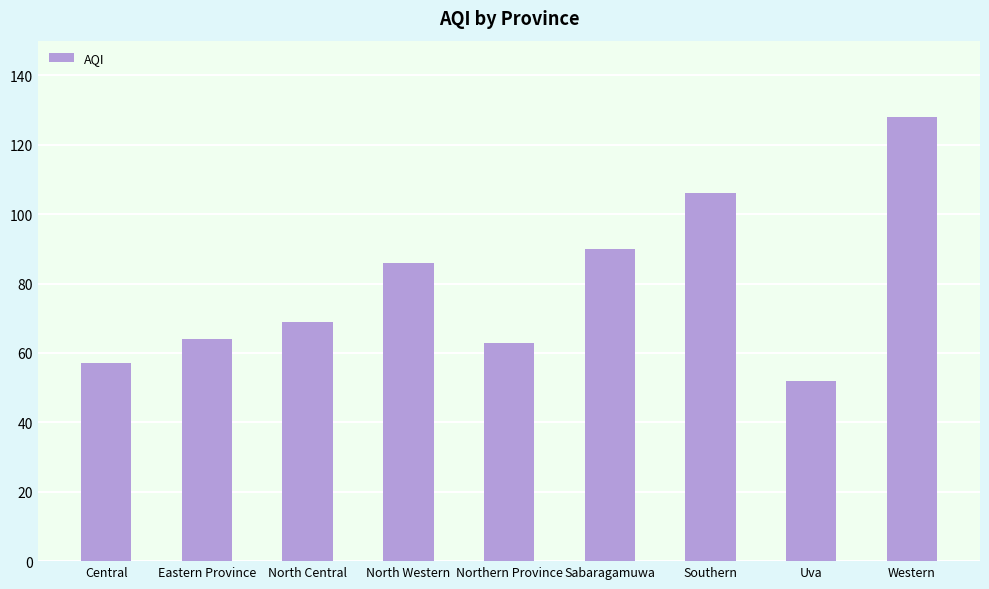

Reading right to left, what are all the values shown in this chart?

128	52	106	90	63	86	69	64	57